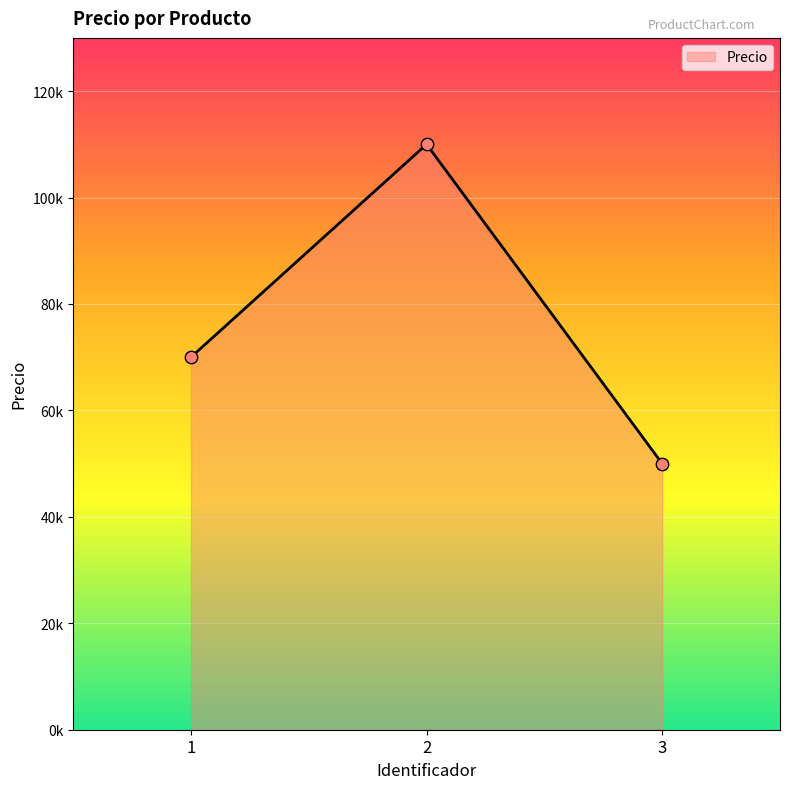

Is this an area chart (filled region under the line)?

Yes